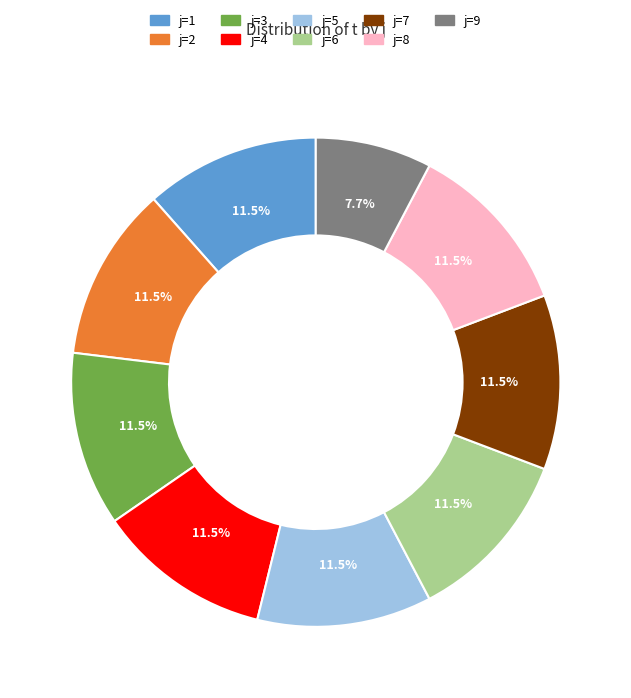

What is the ratio of the value at j=7 to the value at j=9?

1.5